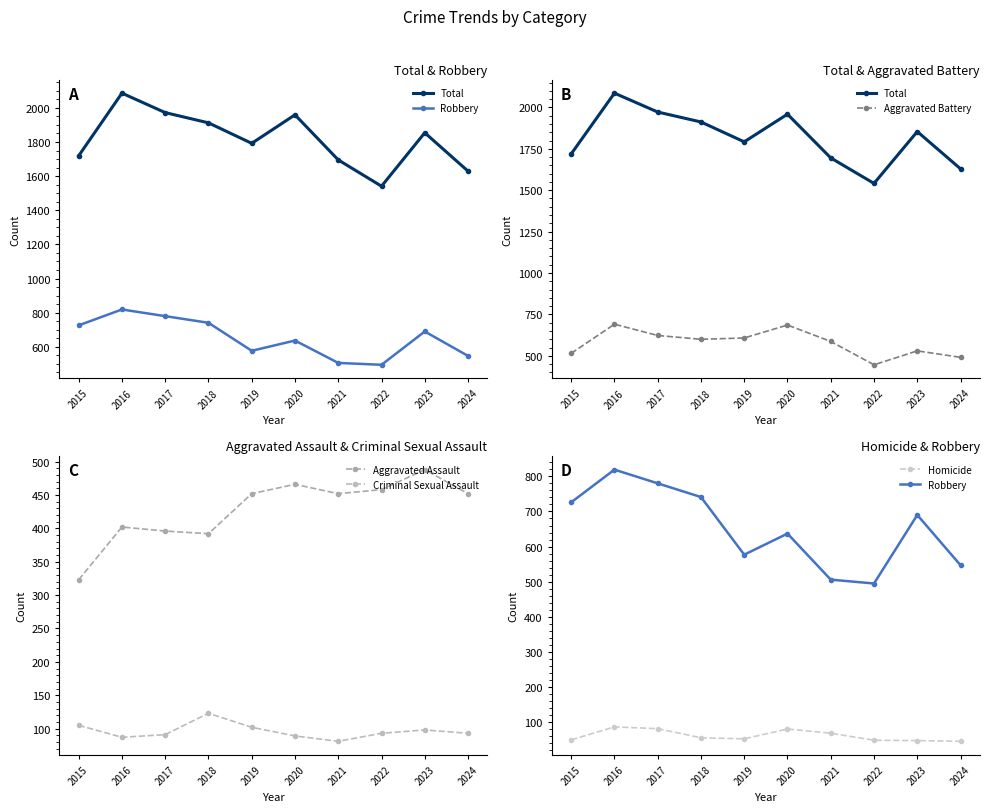

Reading left to right, extract all data points from this chart.

Total: 1719	2086	1972	1912	1792	1959	1695	1541	1854	1629
Robbery: 726	819	780	741	577	637	506	495	690	547
Aggravated Battery: 515	691	623	600	608	686	587	446	530	491
Aggravated Assault: 323	402	396	392	452	466	452	458	488	452
Criminal Sexual Assault: 105	87	91	123	102	89	81	93	98	93
Homicide: 50	87	82	56	53	81	69	49	48	46